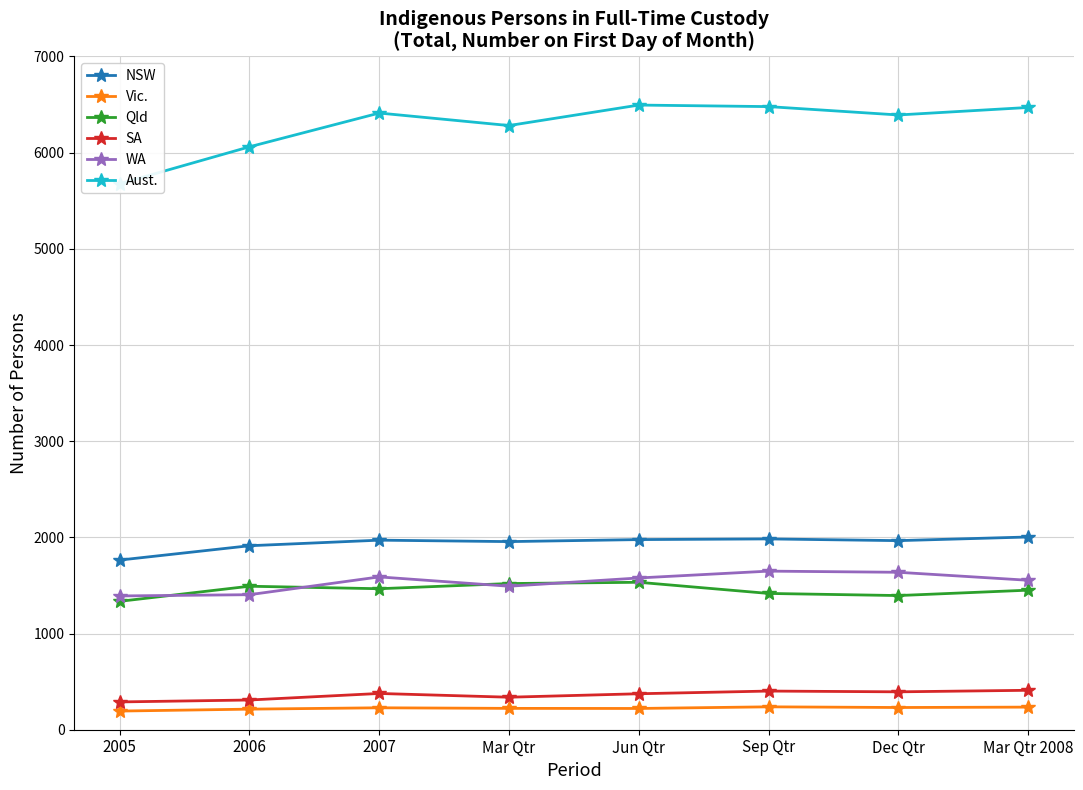

What is the sum of all Qld values?

11609